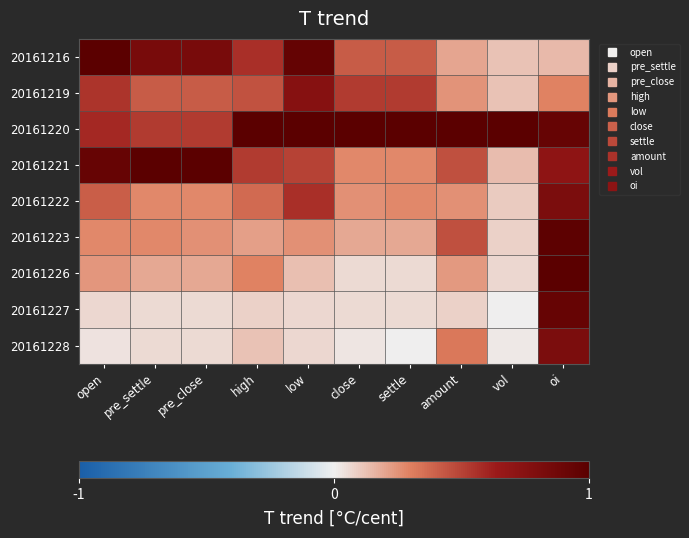

At which category is the sum across all series the highest?

oi